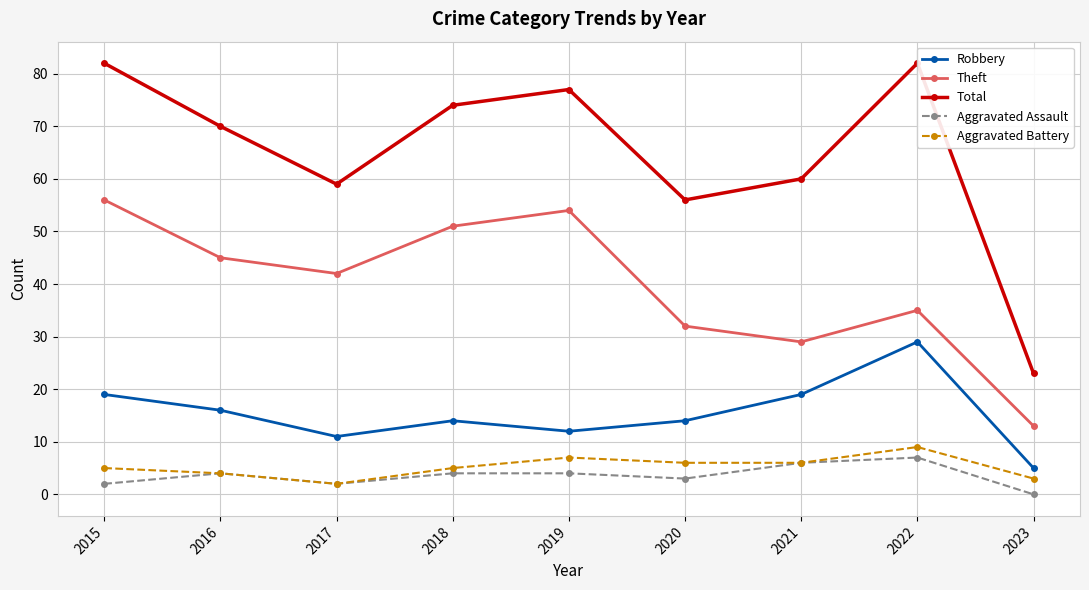

What is the difference between the Aggravated Battery values at 2018 and 2023?

2